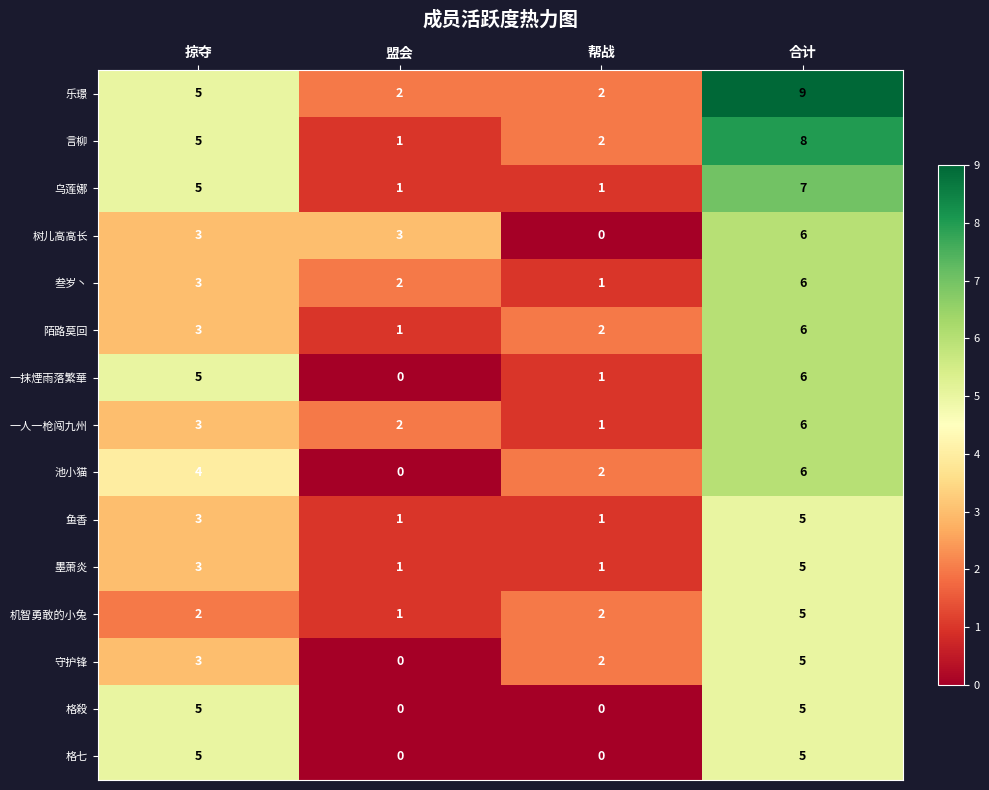

What is the total value across all series at 合计?

90